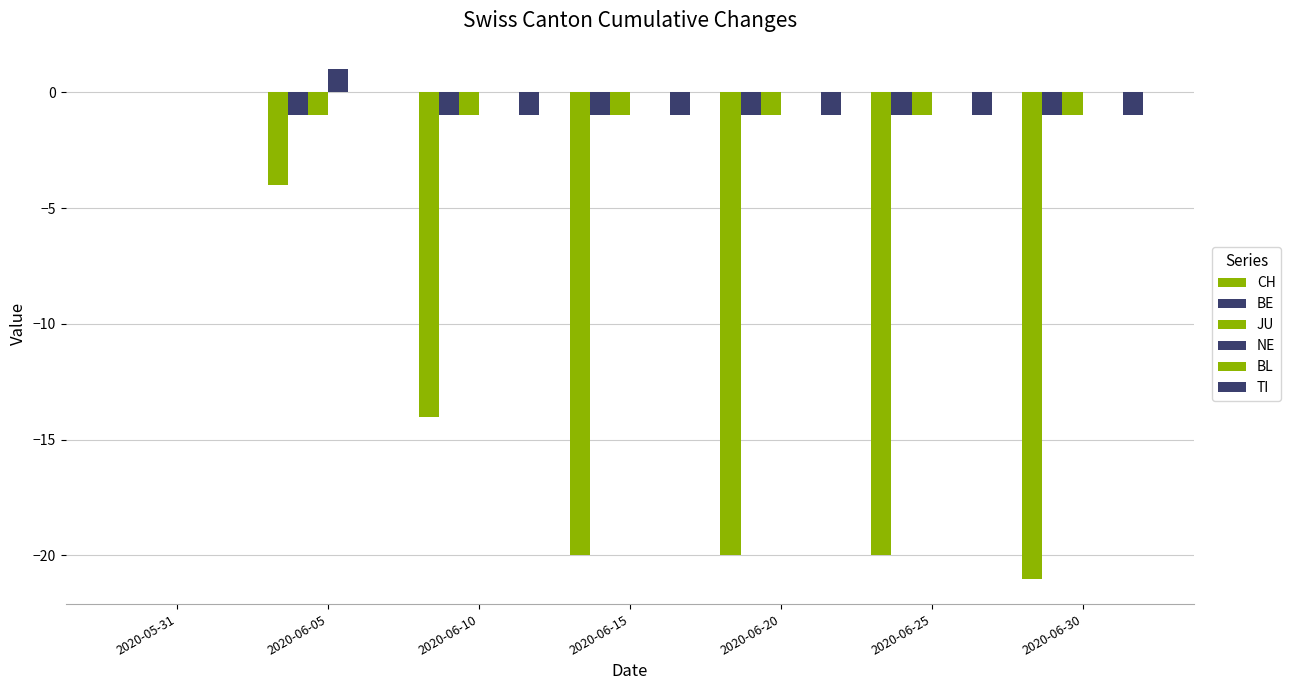

Are the bars horizontal?

No